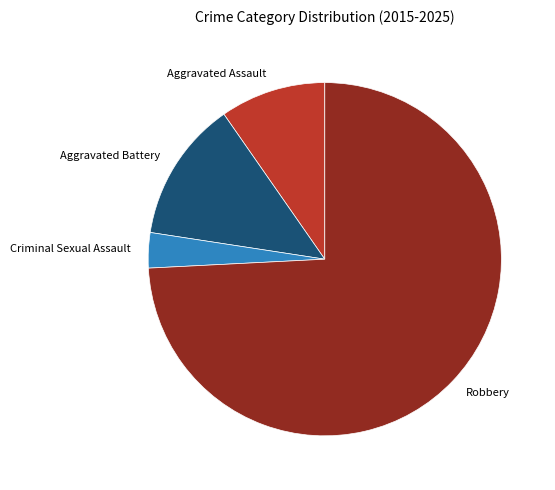

Which slice is the smallest?

Criminal Sexual Assault